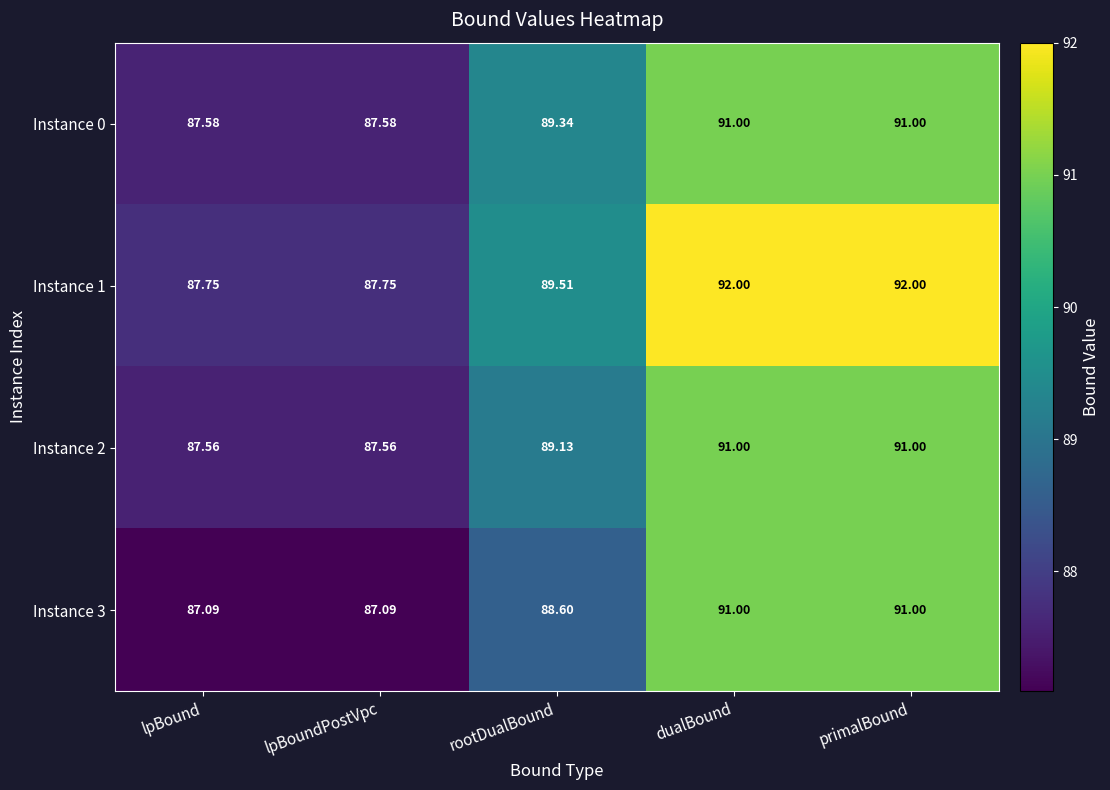

Is the value of Instance 2 at lpBoundPostVpc greater than the value of Instance 1 at dualBound?

No